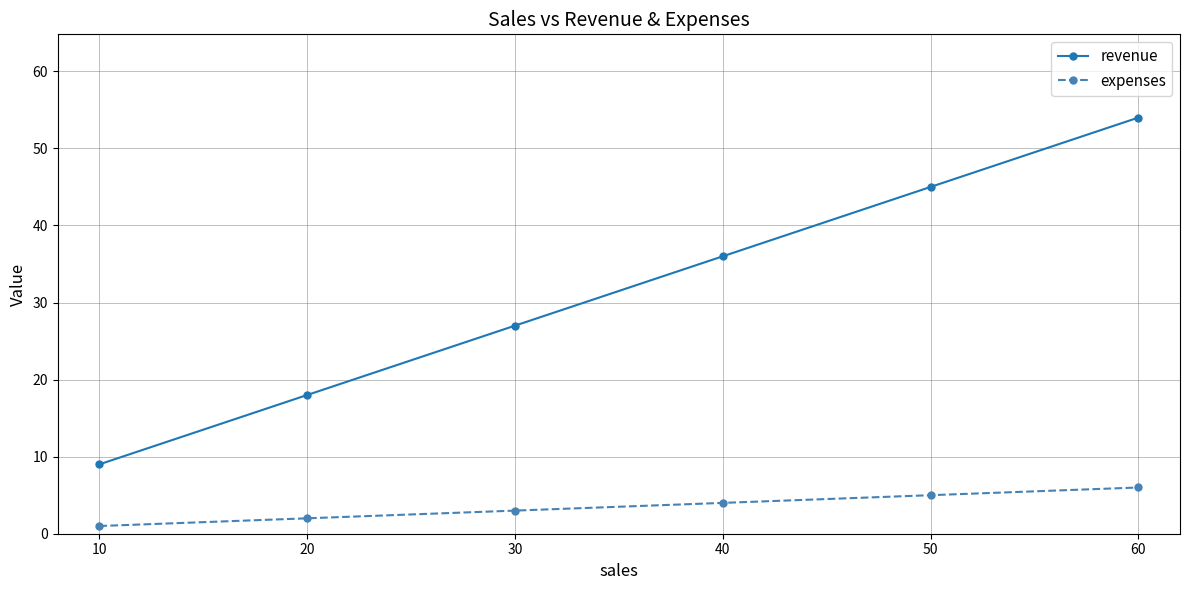

What is the value of the expenses point at the 2nd from the left?

2